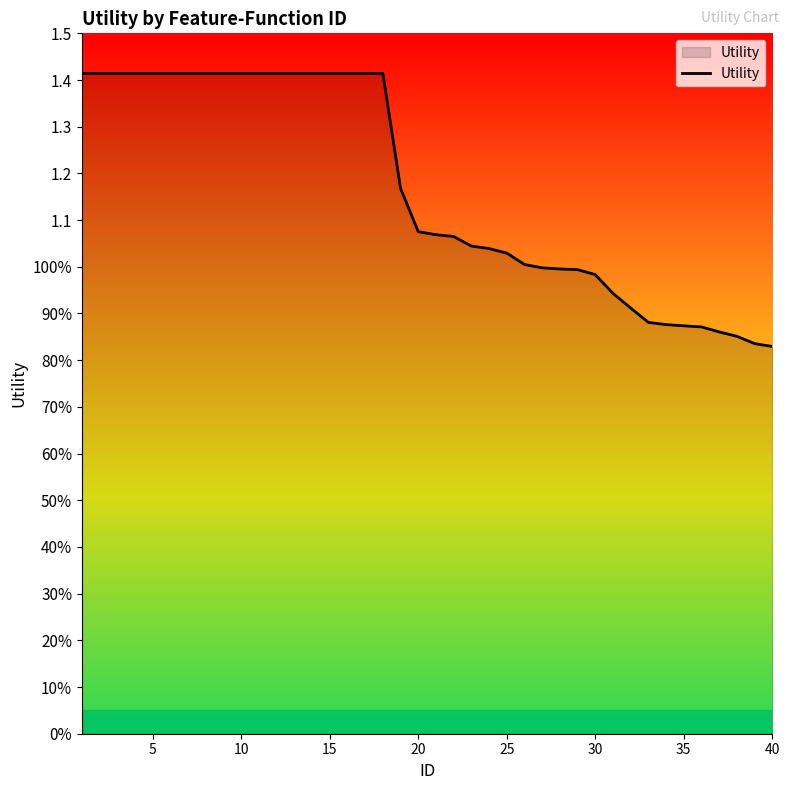

What is the average value?

1.2